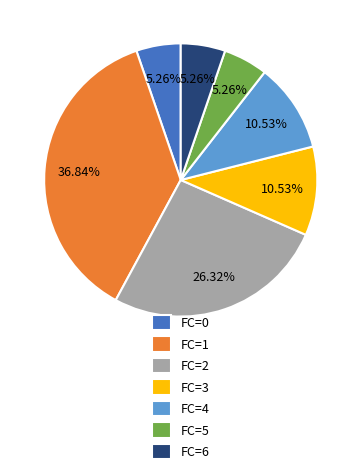

Count the number of slices in the pie.

7